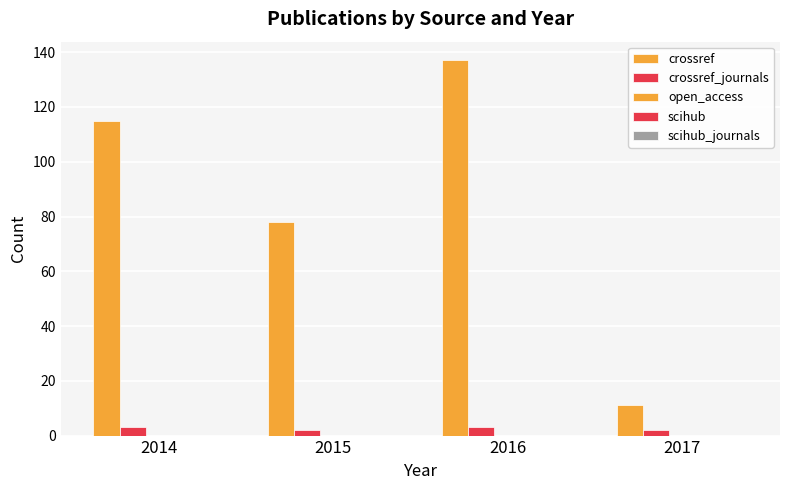

Rank the series at 2014 from lowest to highest value.

crossref_journals, crossref